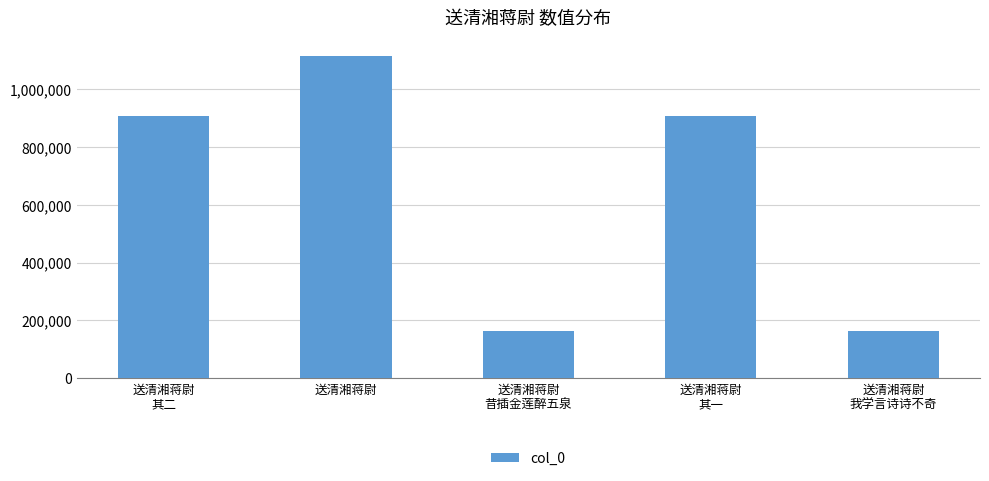

What is the difference between the maximum and minimum values?

950050